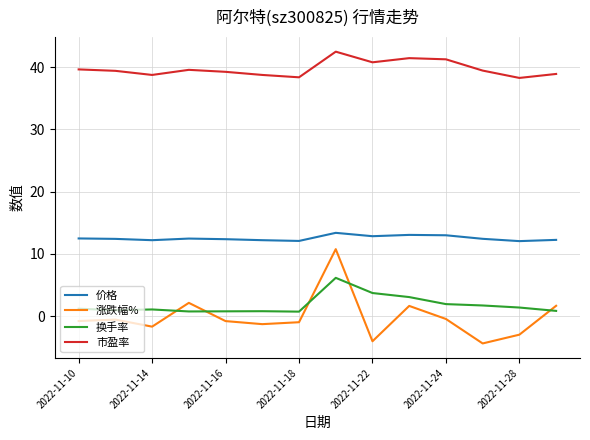

What is the difference between the maximum and minimum values in the 市盈率 series?

4.2